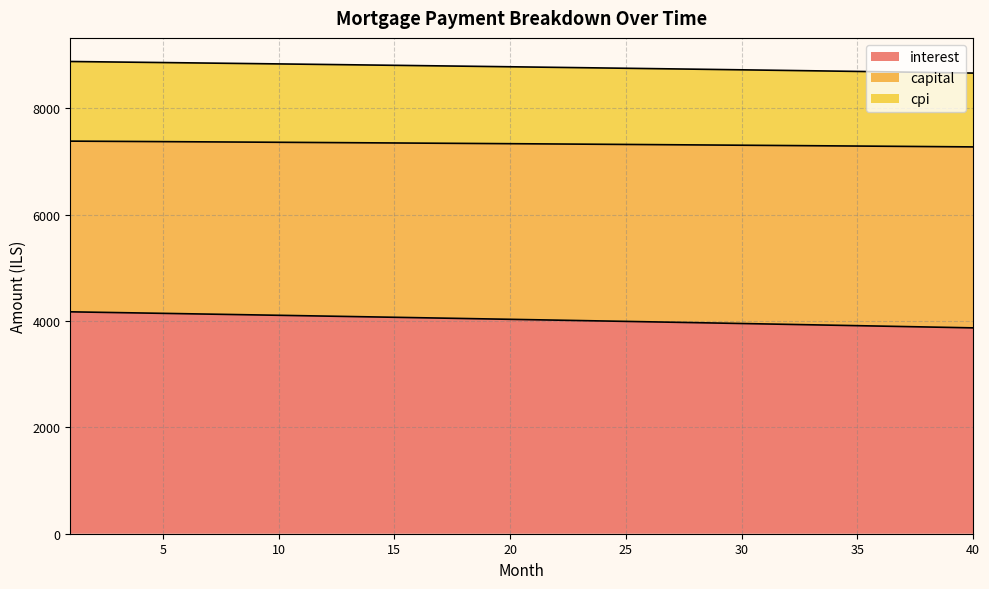

True or false: cpi and interest cross at least once.

False